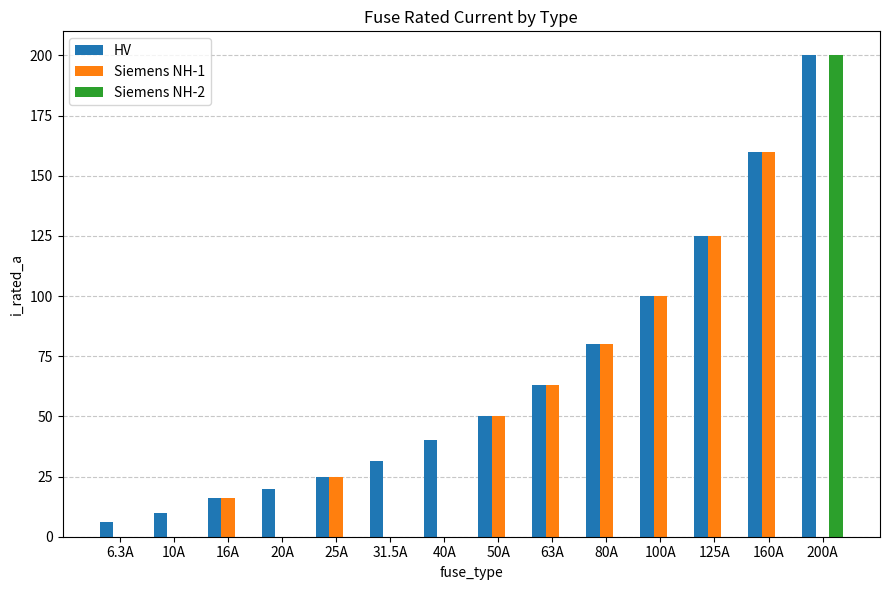

Reading right to left, transcribe all the data shown in this chart.

HV: 200.0	160.0	125.0	100.0	80.0	63.0	50.0	40.0	31.5	25.0	20.0	16.0	10.0	6.3
Siemens NH-1: 0.0	160.0	125.0	100.0	80.0	63.0	50.0	0.0	0.0	25.0	0.0	16.0	0.0	0.0
Siemens NH-2: 200.0	0.0	0.0	0.0	0.0	0.0	0.0	0.0	0.0	0.0	0.0	0.0	0.0	0.0